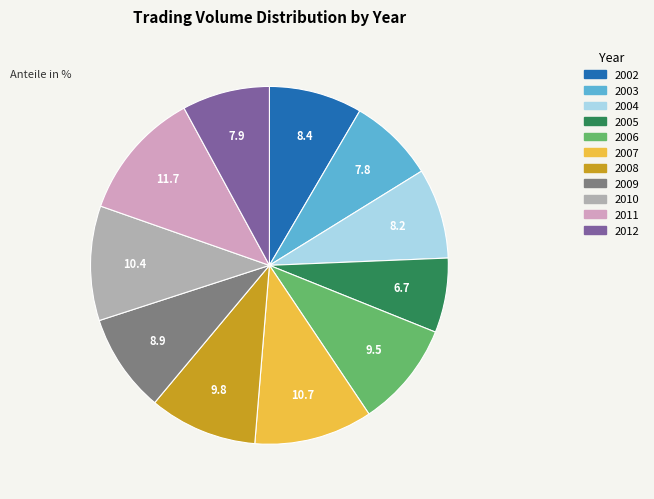

Is there a majority slice in this chart?

No